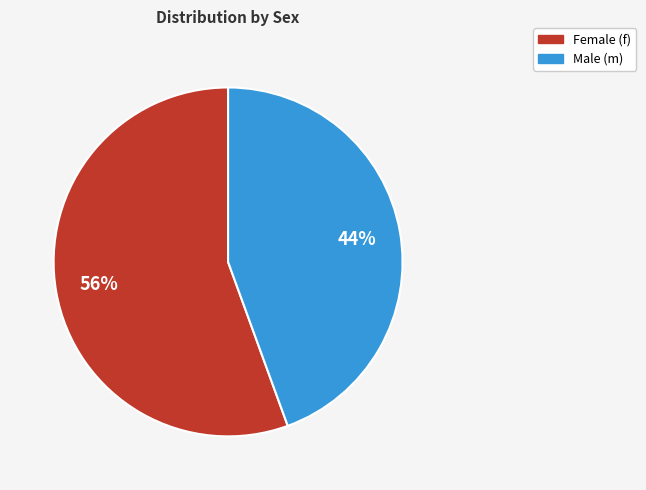

Does any single category account for the majority?

Yes